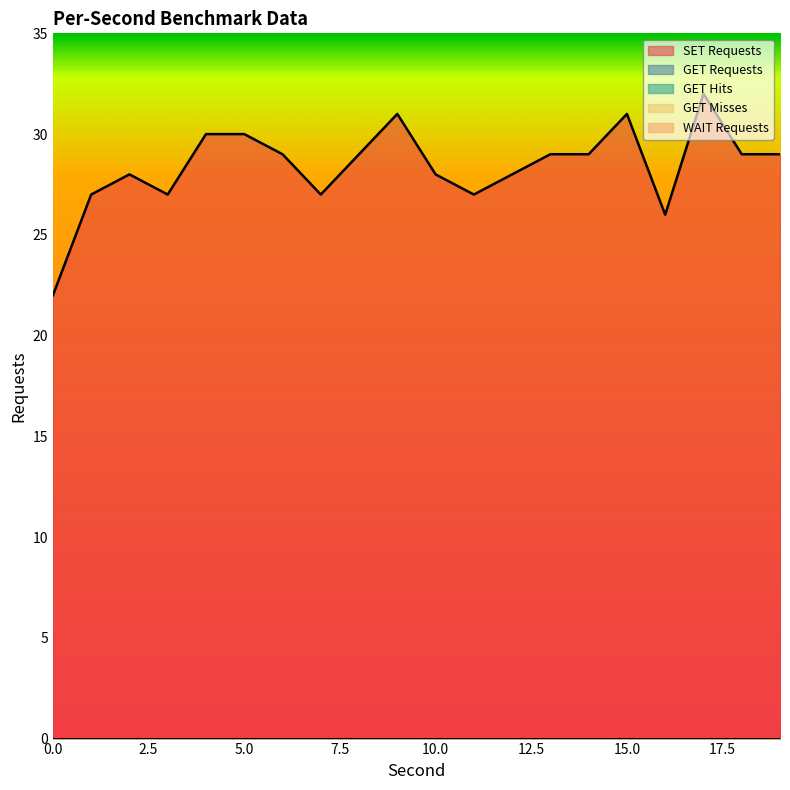

How many distinct data groups are displayed?

5